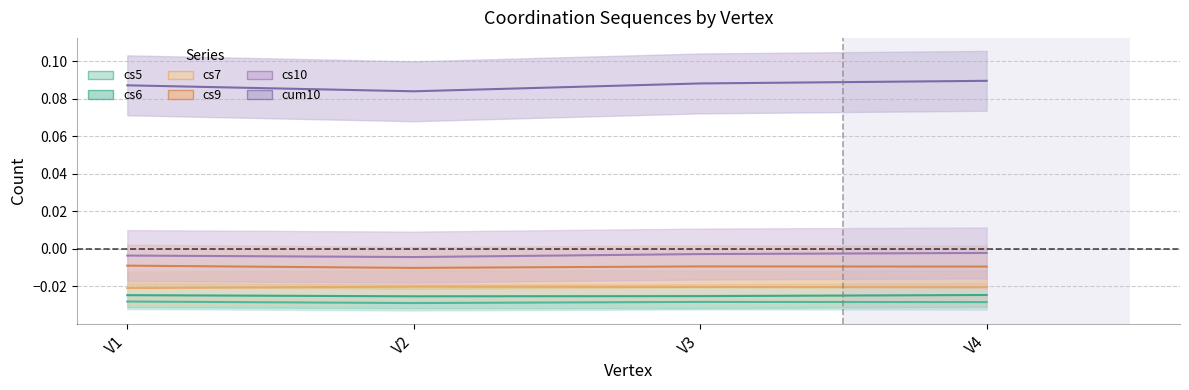

True or false: cum10 has more than 1 interior local peaks.

False